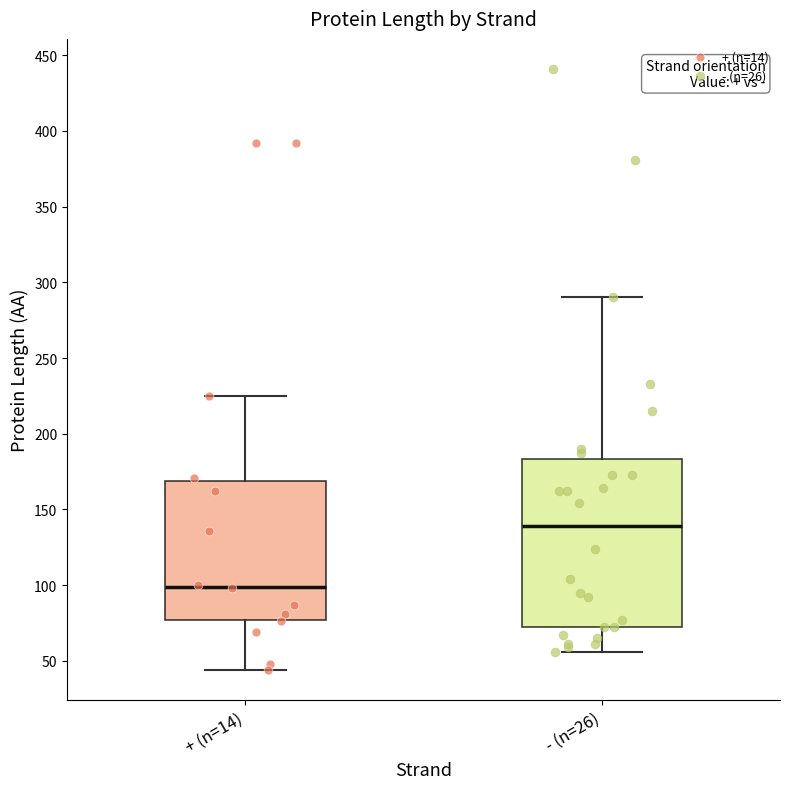

Reading left to right, read every box against the y-axis: the position of its median line, the range the box covers, and the ends of its whiskers. The values are not printed on the chart, so give them approximately, as read against the axis.

+ (n=14): median 100, box 75 to 170, whiskers 45 to 225
- (n=26): median 140, box 70 to 185, whiskers 55 to 290